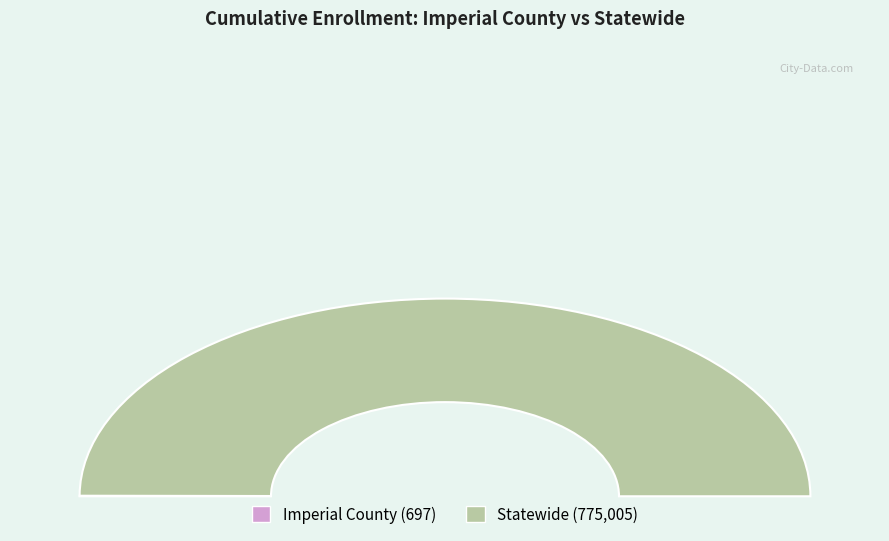

To the nearest percent, what is the difference between the Imperial County and Statewide slice percentages?

100%